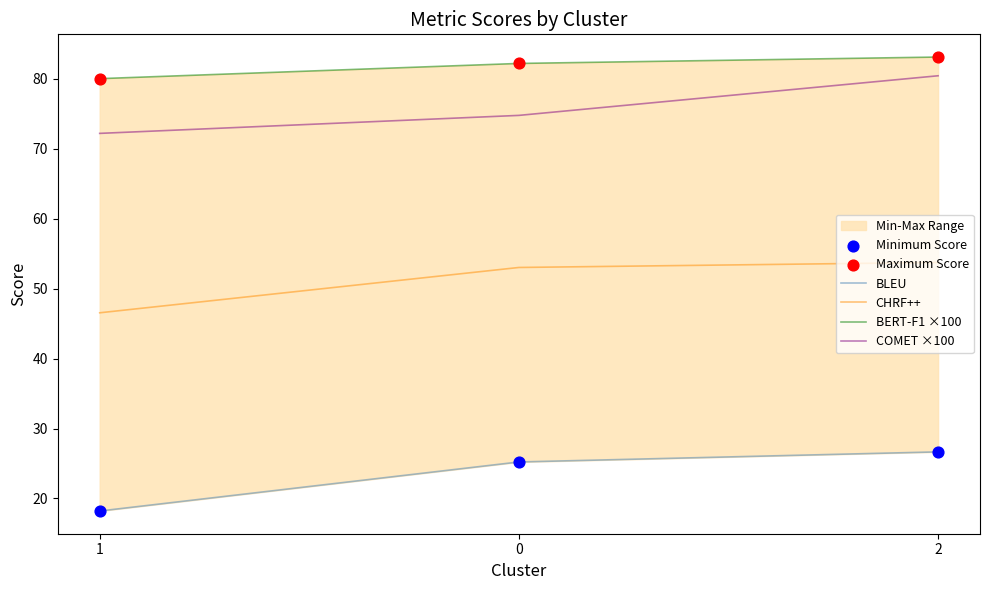

At how many categories does at least one series exceed 70?

3